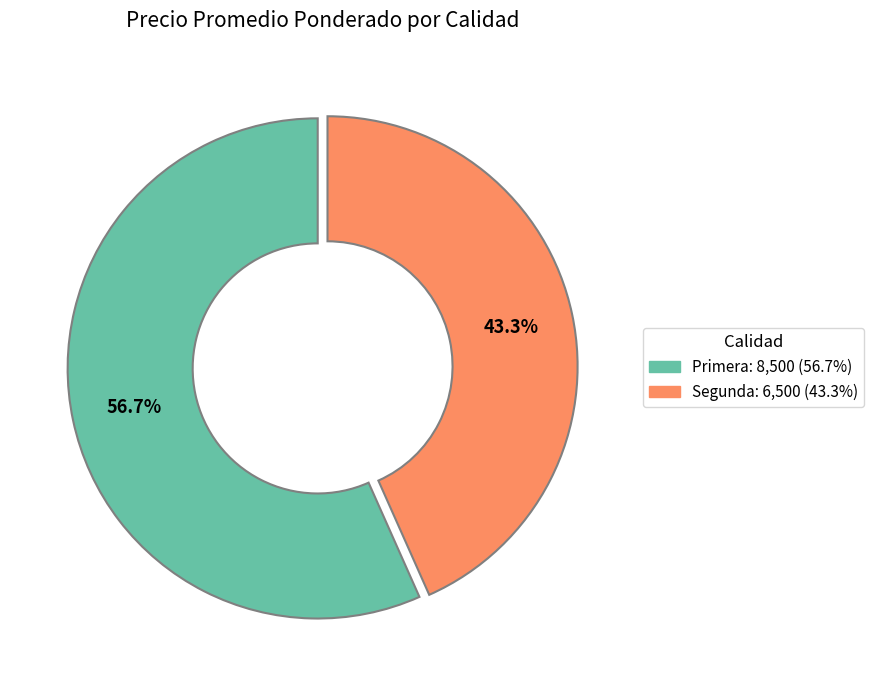

What percentage is NOT represented by Primera?

43.3%